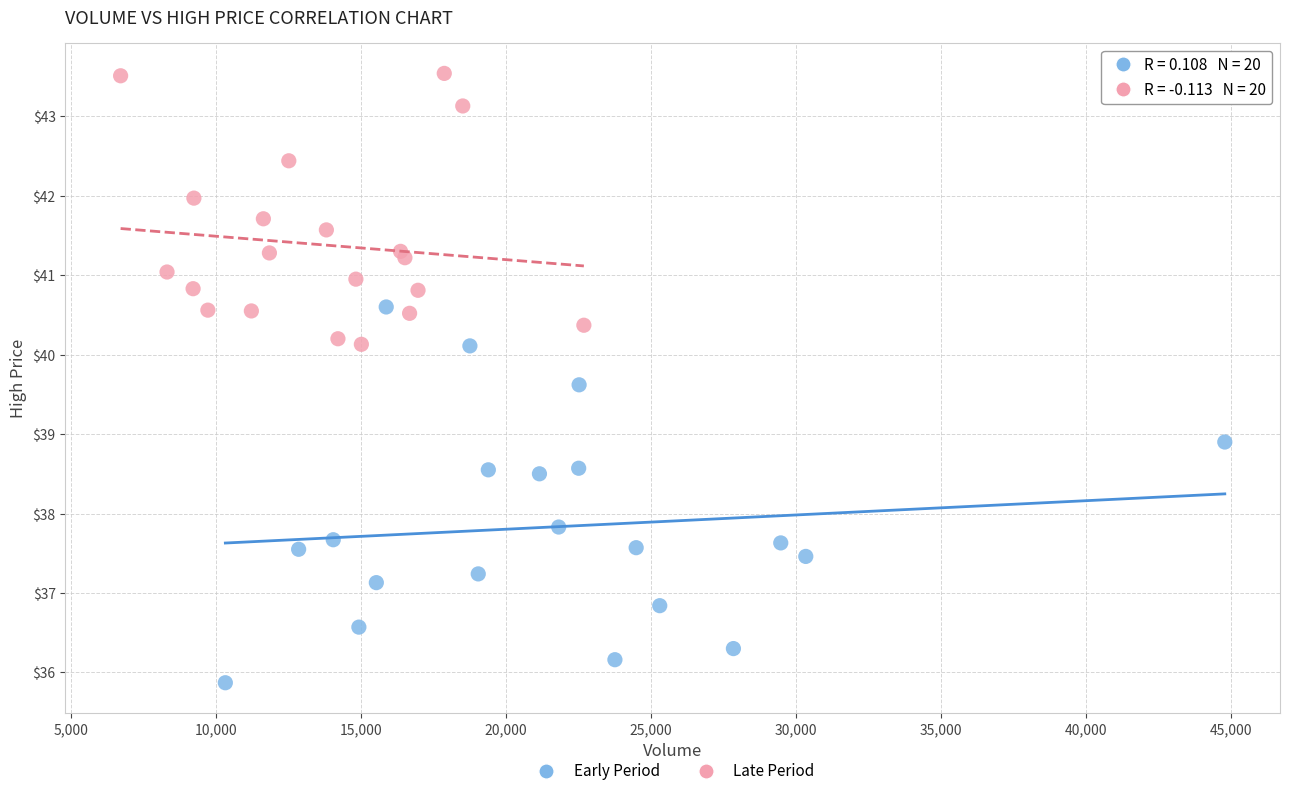

Which series has the largest Y range (max minus min)?

Early Period